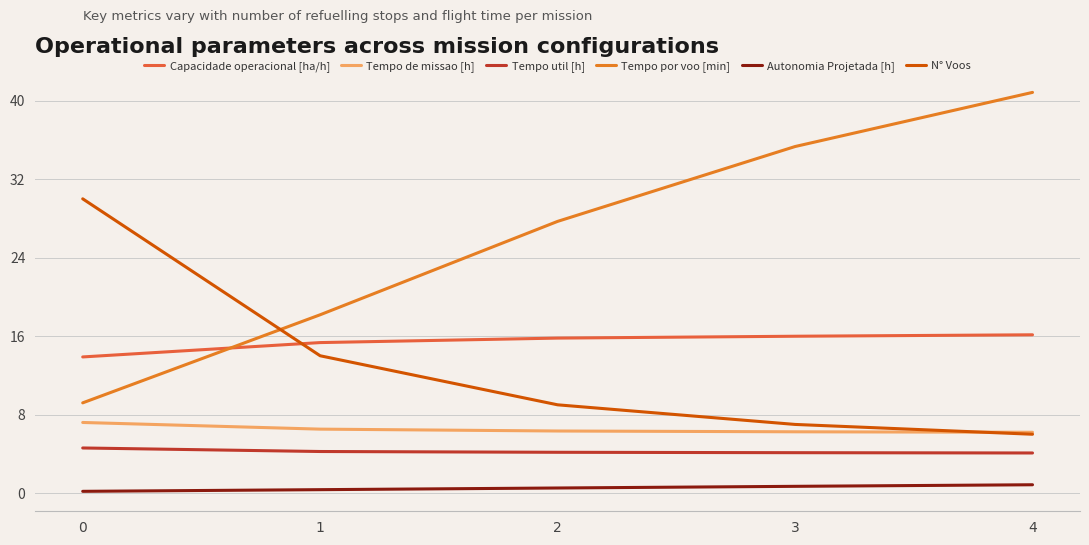

What is the minimum value shown in the chart?

0.2